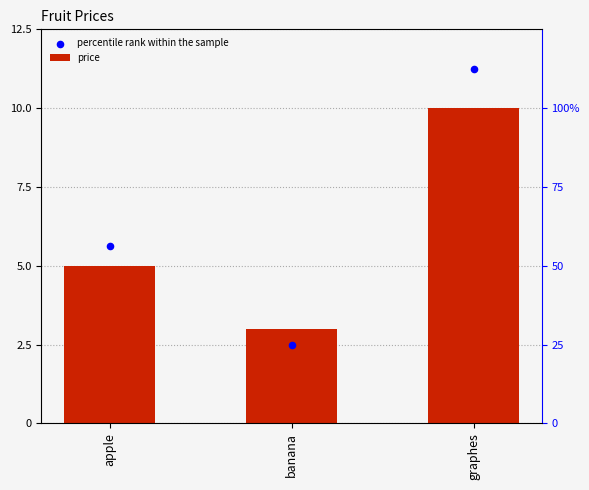

At which category is the sum across all series the highest?

graphes